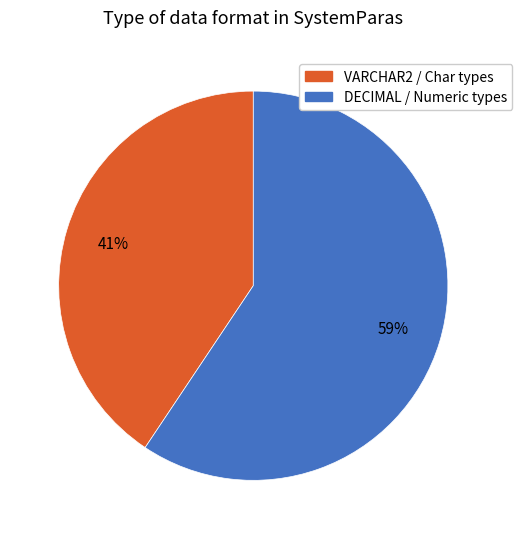

To the nearest percent, what is the average slice percentage?

50%